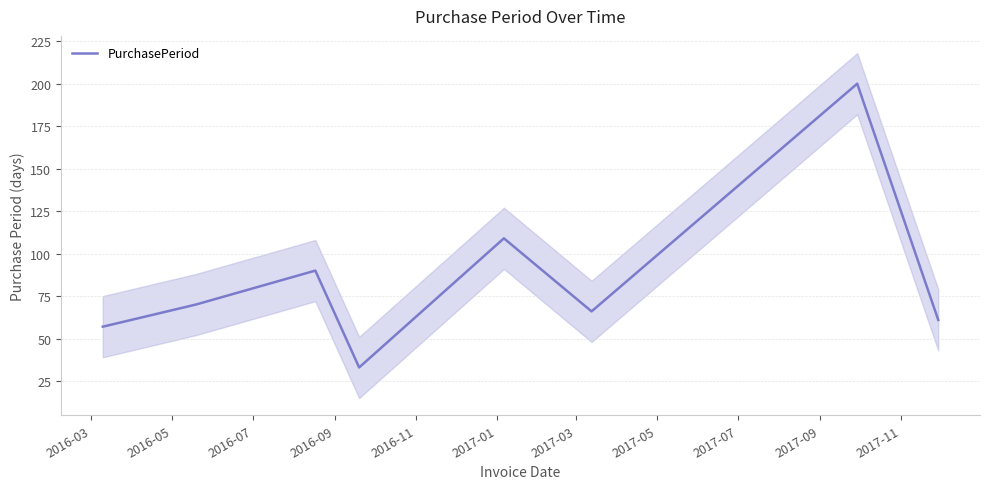

How many interior local peaks (higher than both neighbors) does the data have?

3